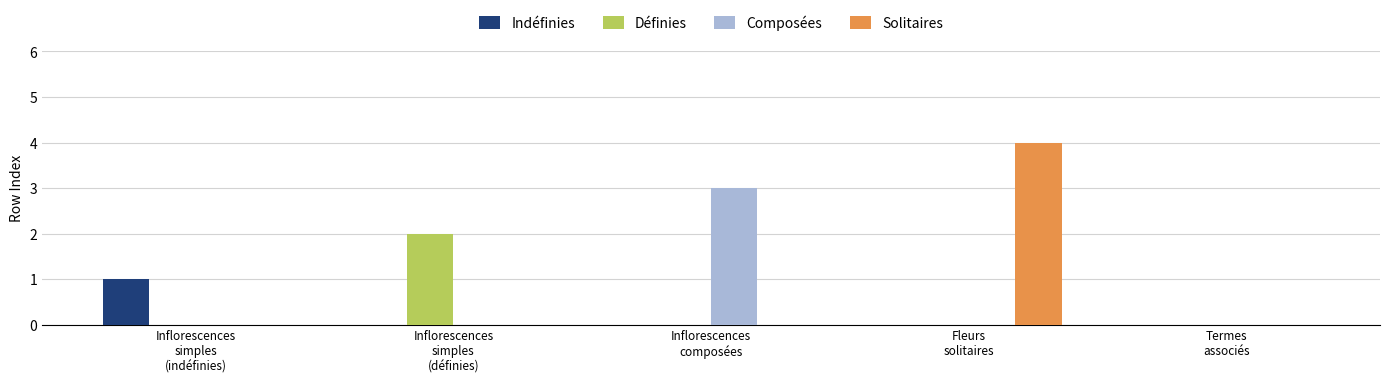

What is the maximum value for Solitaires?

4